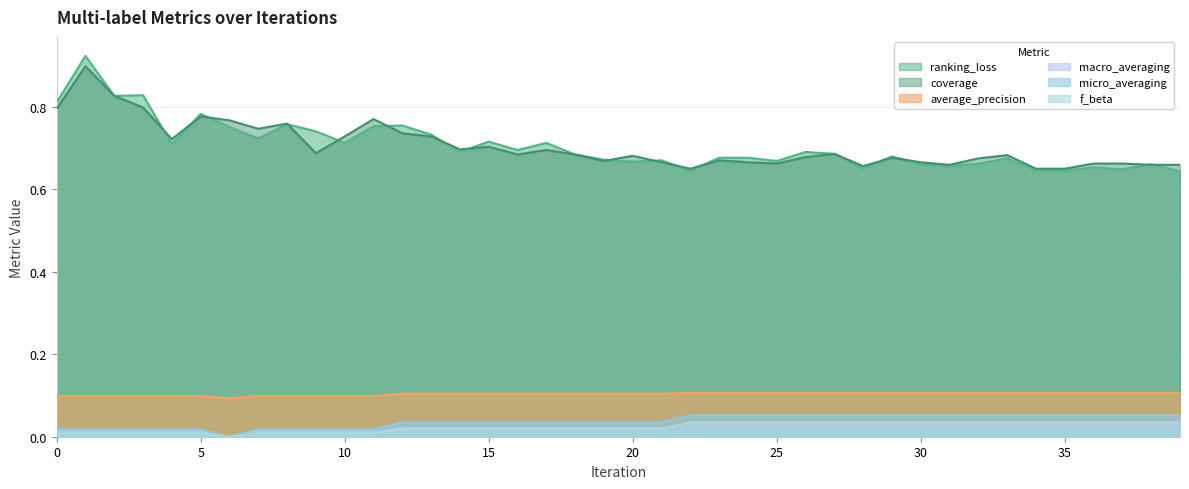

Which category has the lowest value across all series?

6